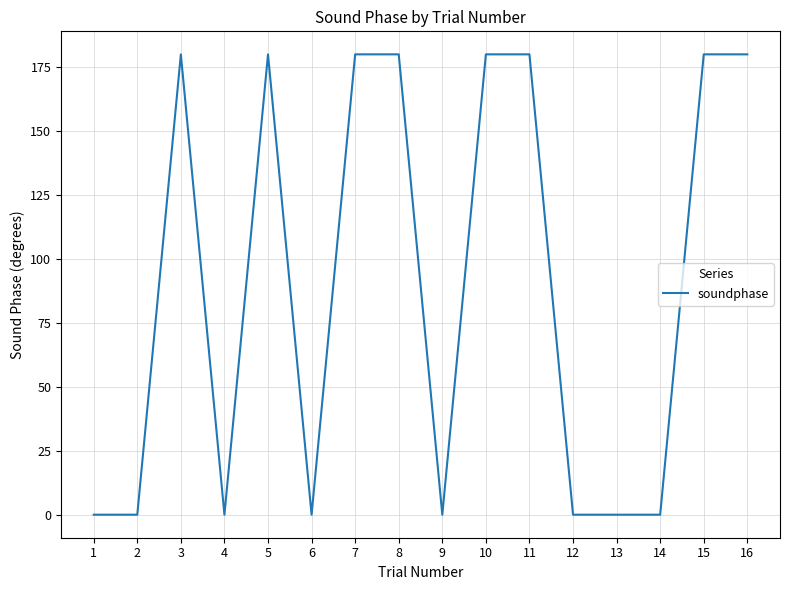

Count the values in the range 0 to 180.

16